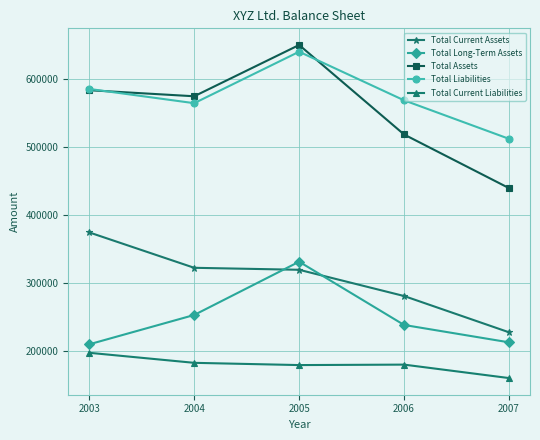

What are all the series names shown in the legend?

Total Current Assets, Total Long-Term Assets, Total Assets, Total Liabilities, Total Current Liabilities